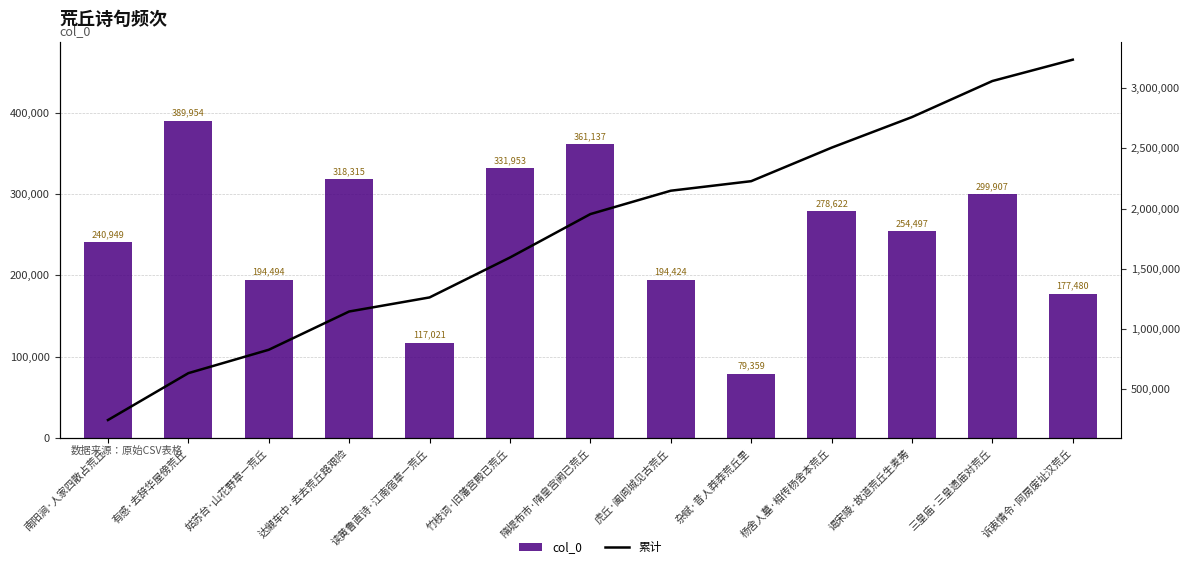

At which label does col_0 first exceed 254497?

有感·去辞华屋傍荒丘